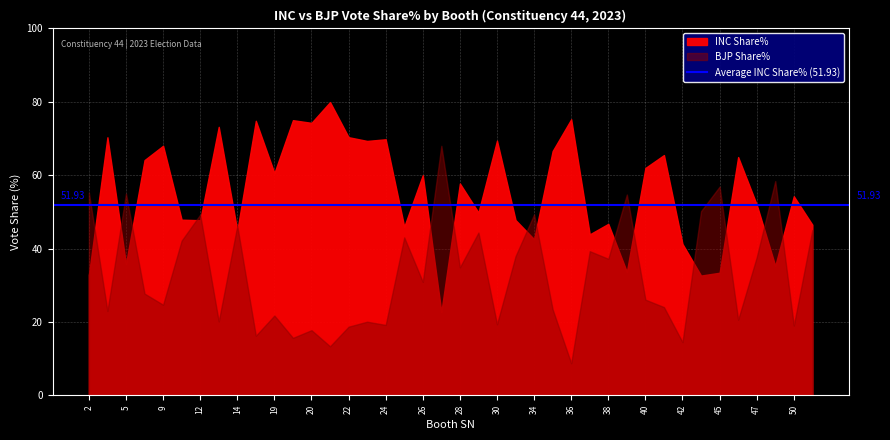

What is the sum of all BJP Share% values?

1329.2